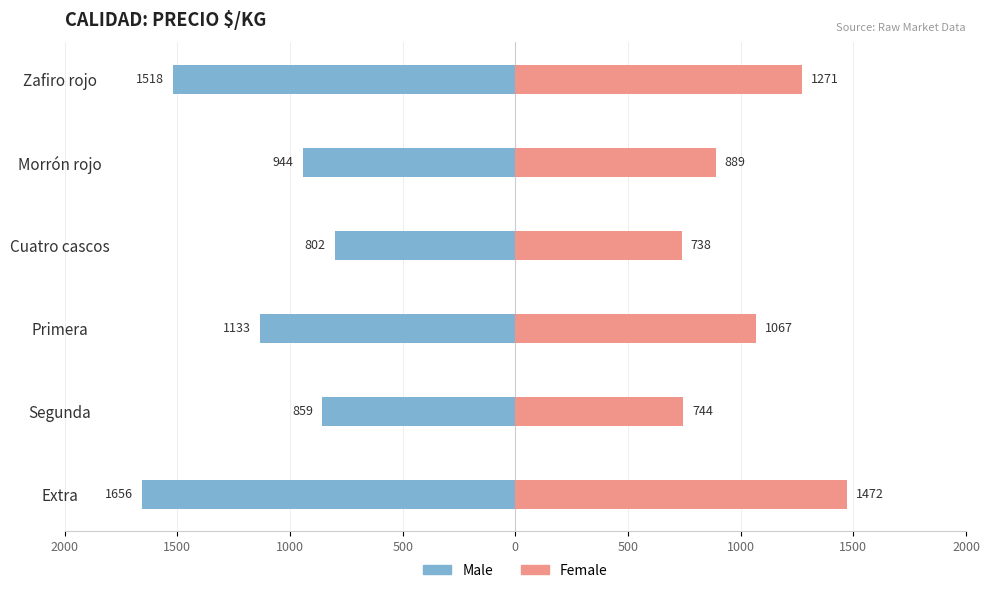

How many data points in Female are less than 1067?

3